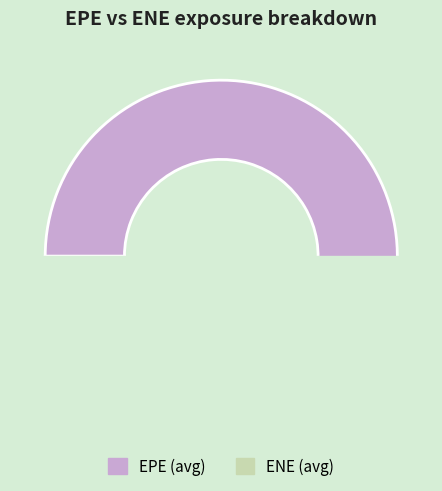

Is there a majority slice in this chart?

Yes